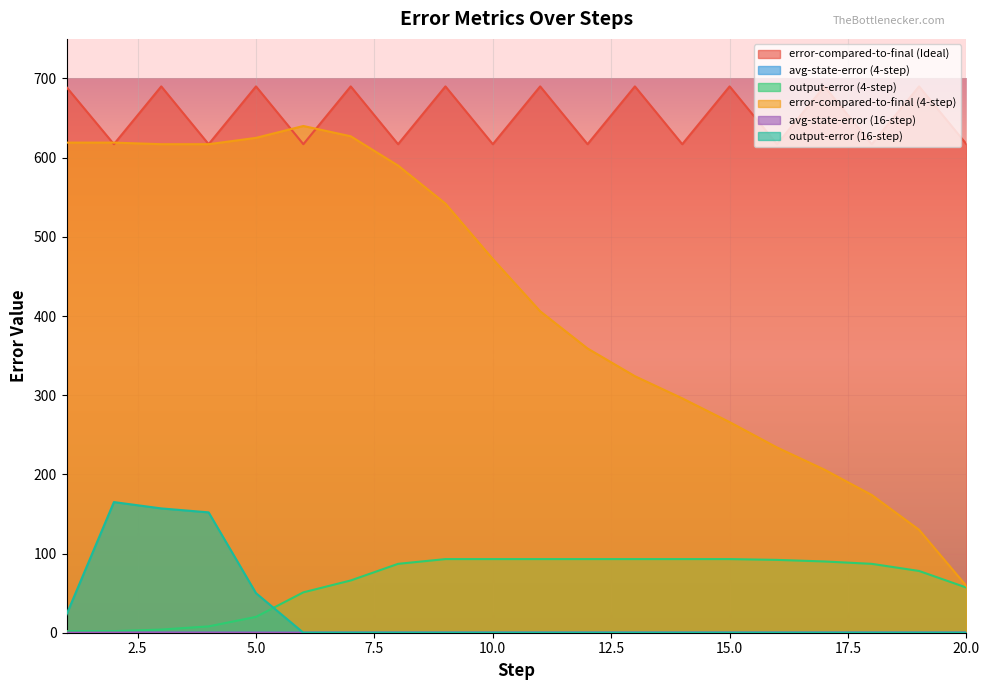

True or false: output-error (4-step) and avg-state-error (4-step) cross at least once.

False